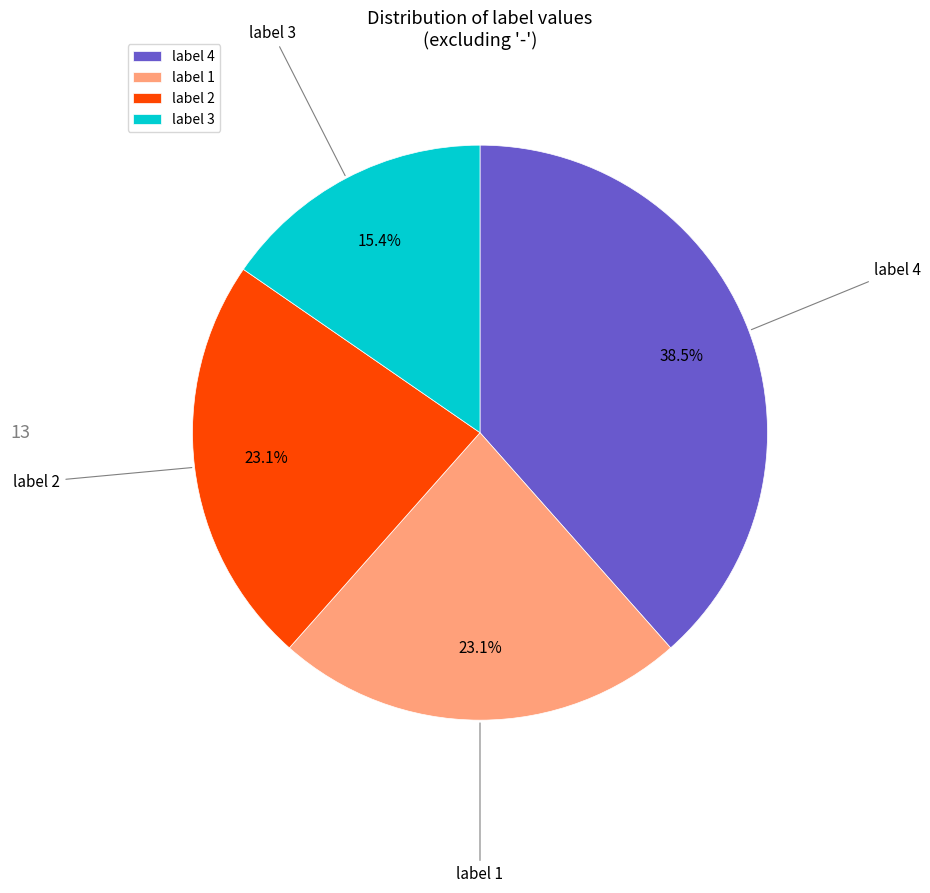

Count the number of slices in the pie.

4